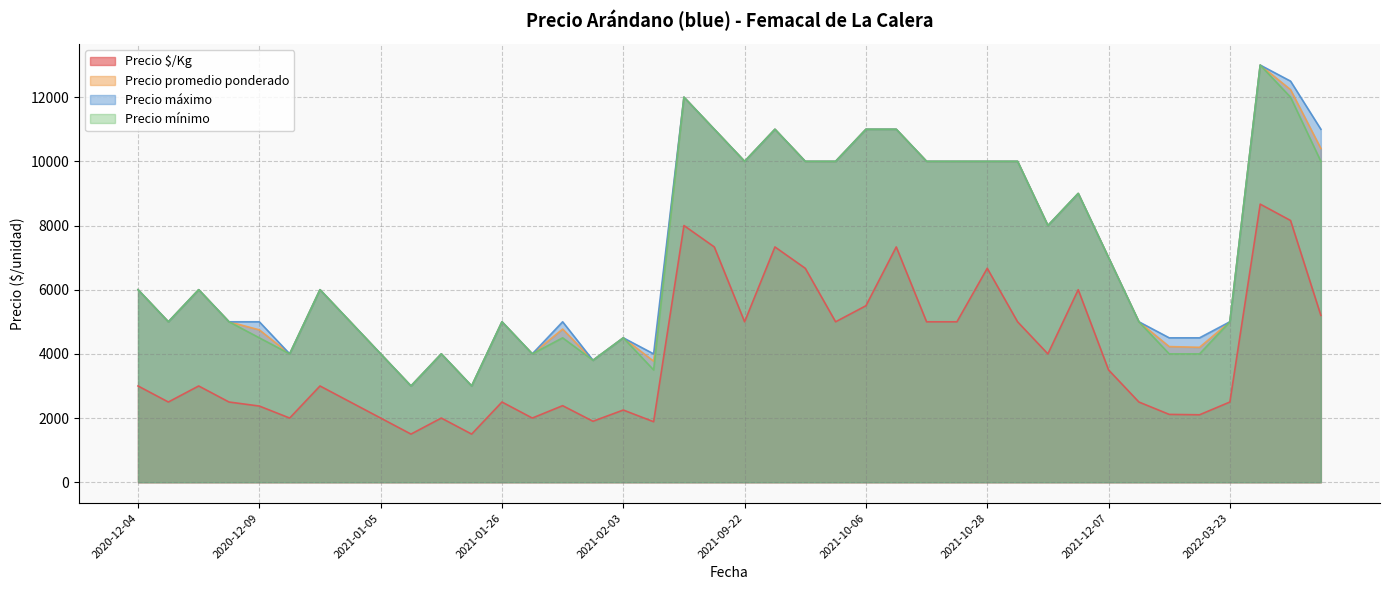

What is the highest value of the Precio máximo series?

13000